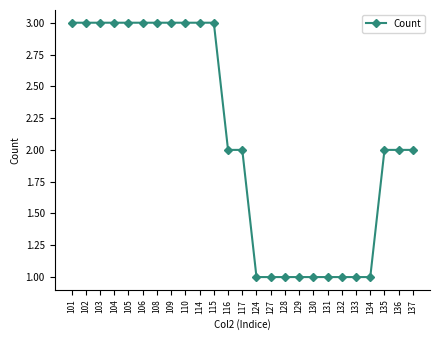

How many distinct data groups are displayed?

1